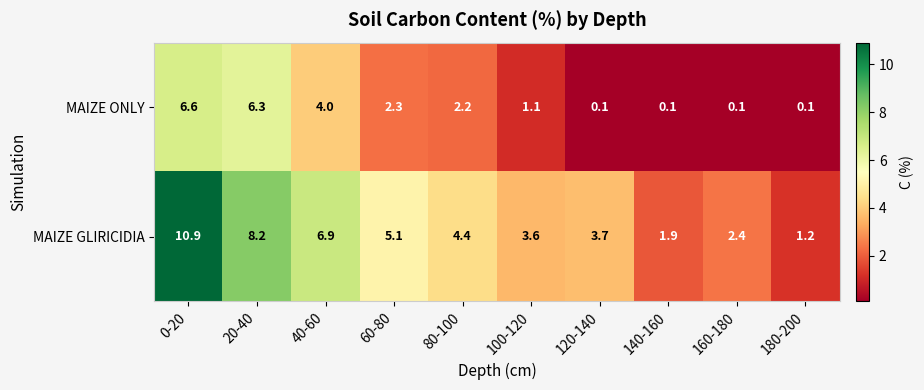

The value of MAIZE GLIRICIDIA at 0-20 is 2.5. True or false?

False